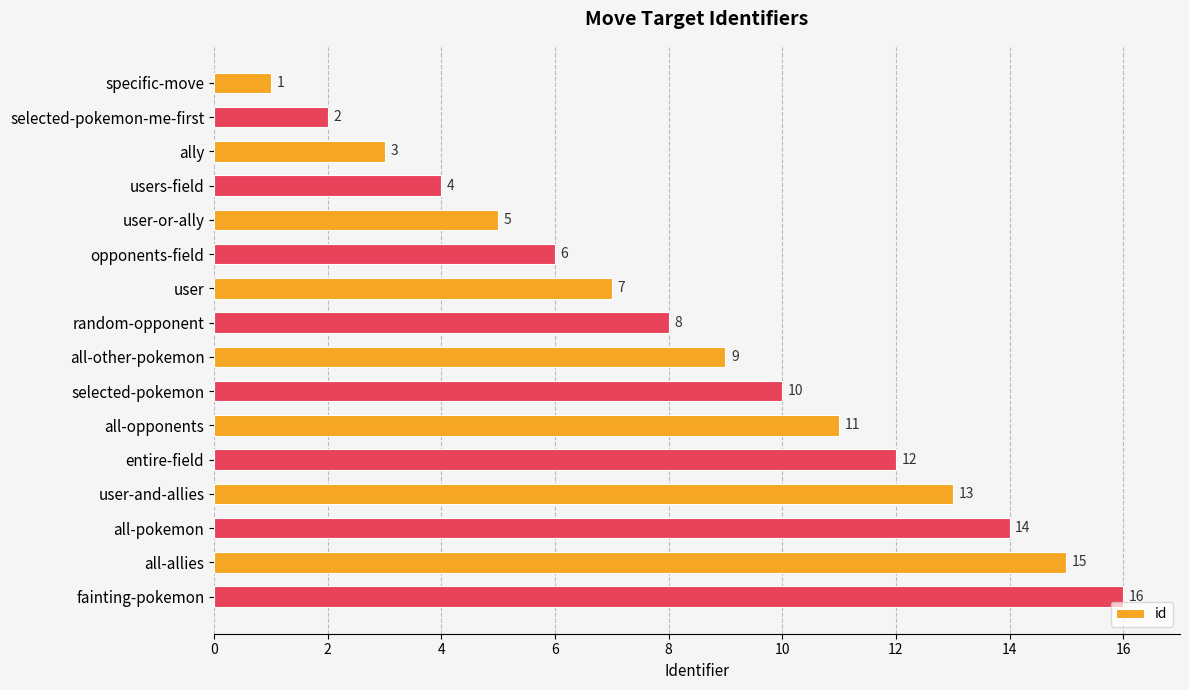

At which category does the chart reach its peak across all series?

fainting-pokemon